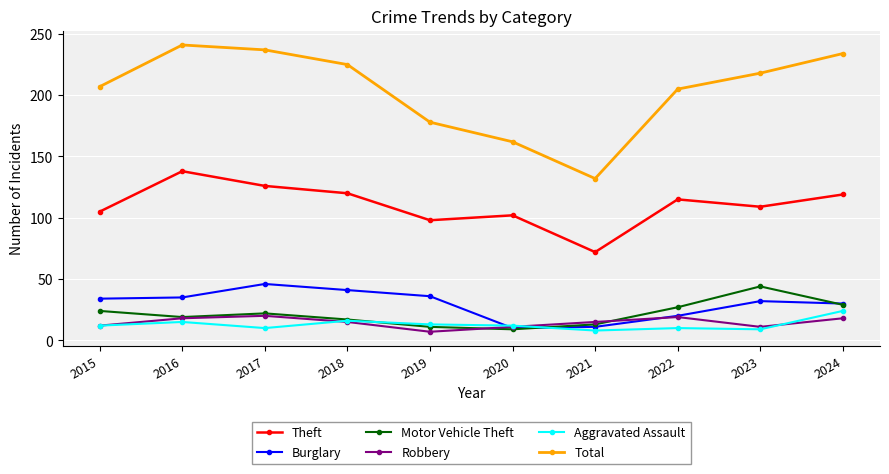

What is the average value of the Robbery series?

15